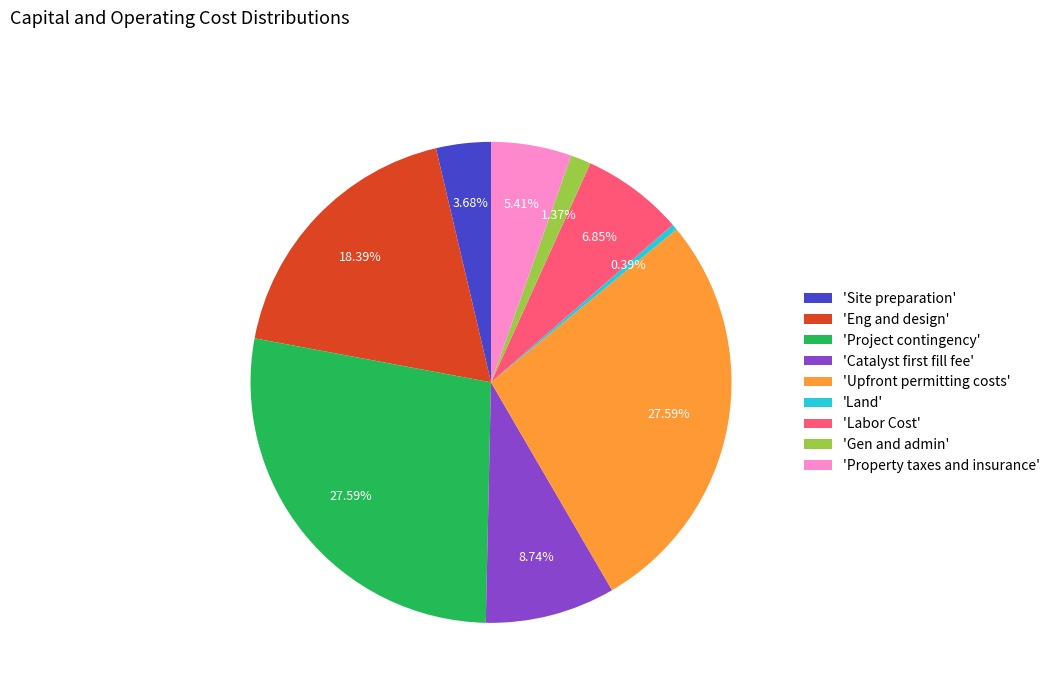

Does 'Site preparation' account for over 50% of the chart?

No